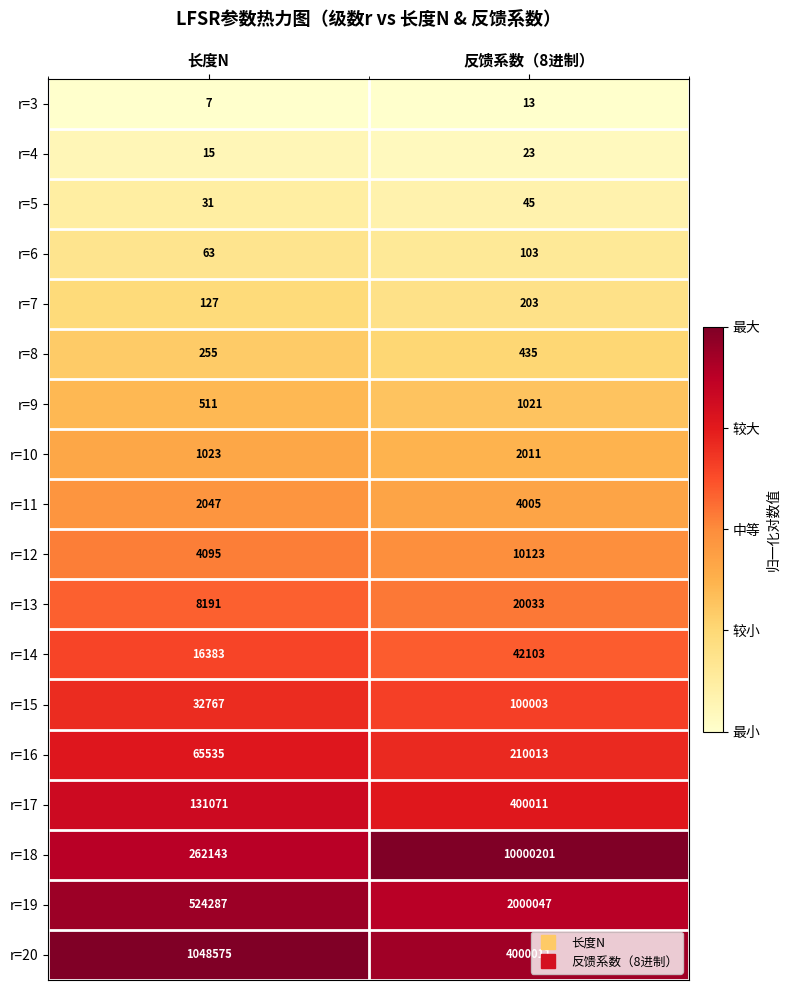

At which category does the chart reach its minimum across all series?

长度N